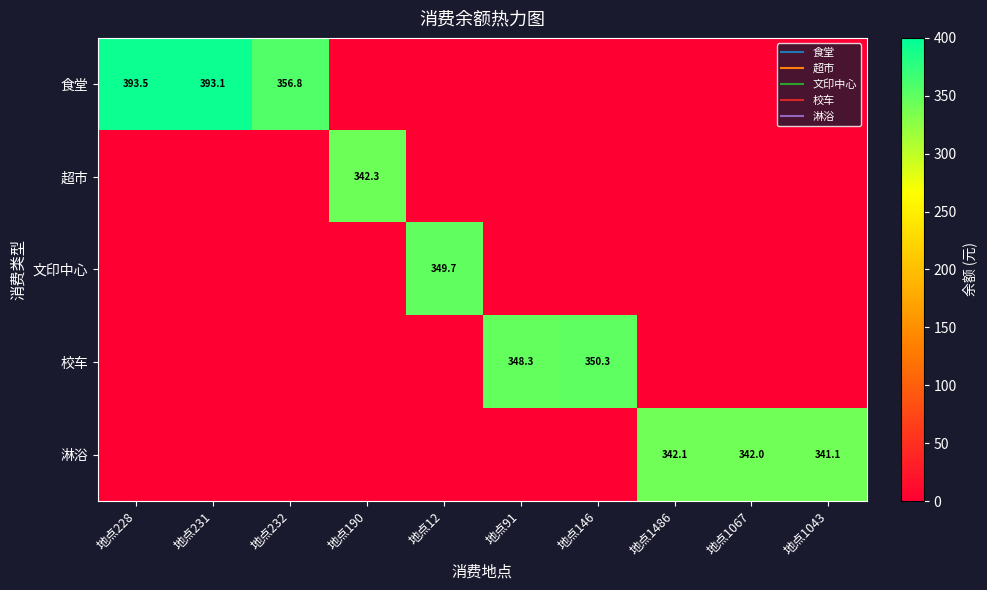

What is the difference between the maximum and second lowest values in the 淋浴 series?

342.1